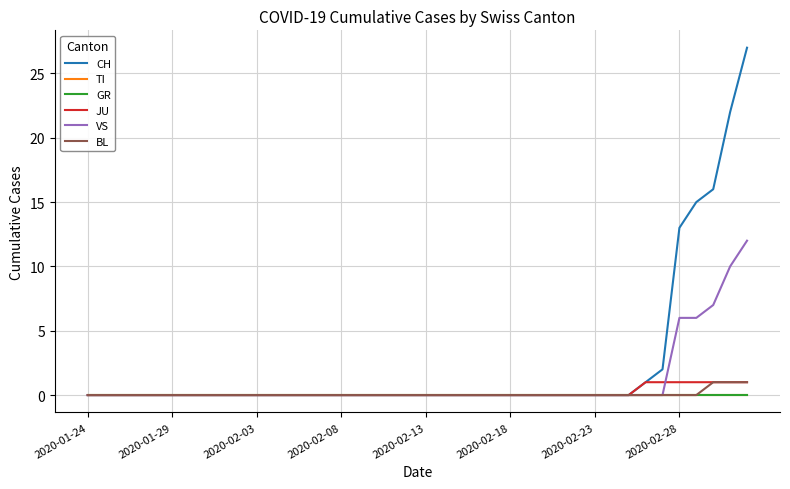

Does the chart have visible grid lines?

Yes